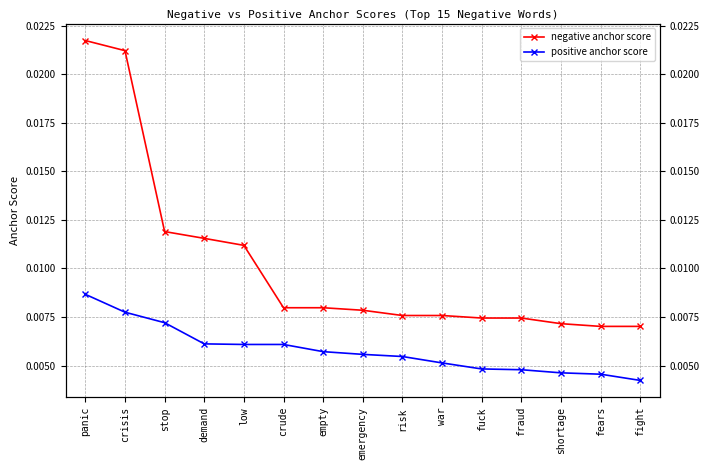

Is this an area chart (filled region under the line)?

No